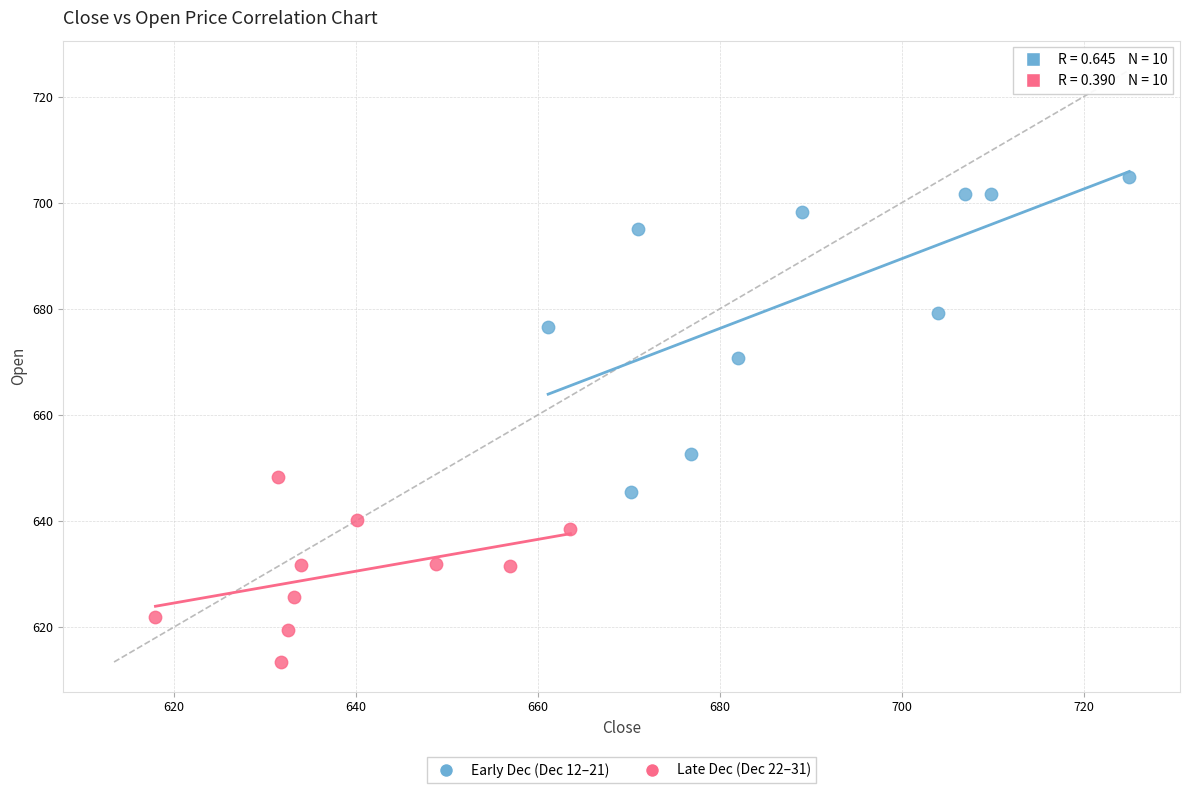

Which series has the largest Y range (max minus min)?

Early Dec (Dec 12–21)